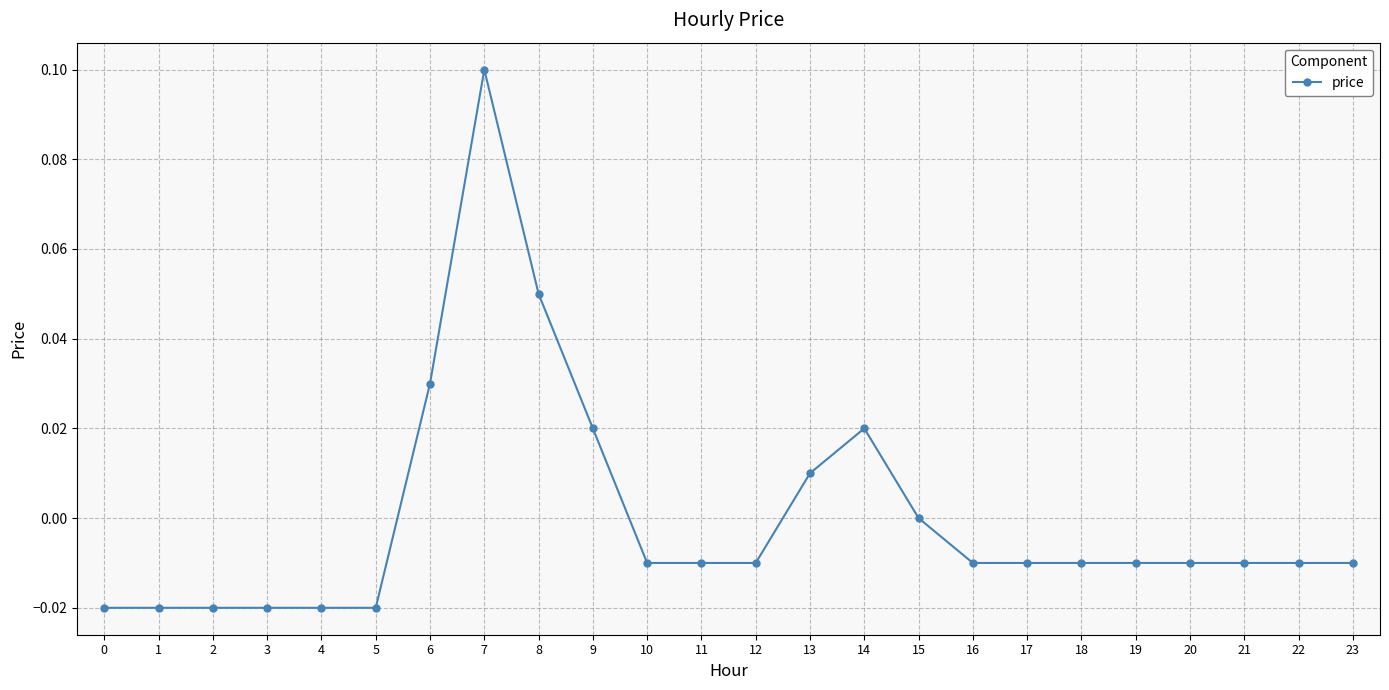

True or false: the data shows -0.0 at 1.

True